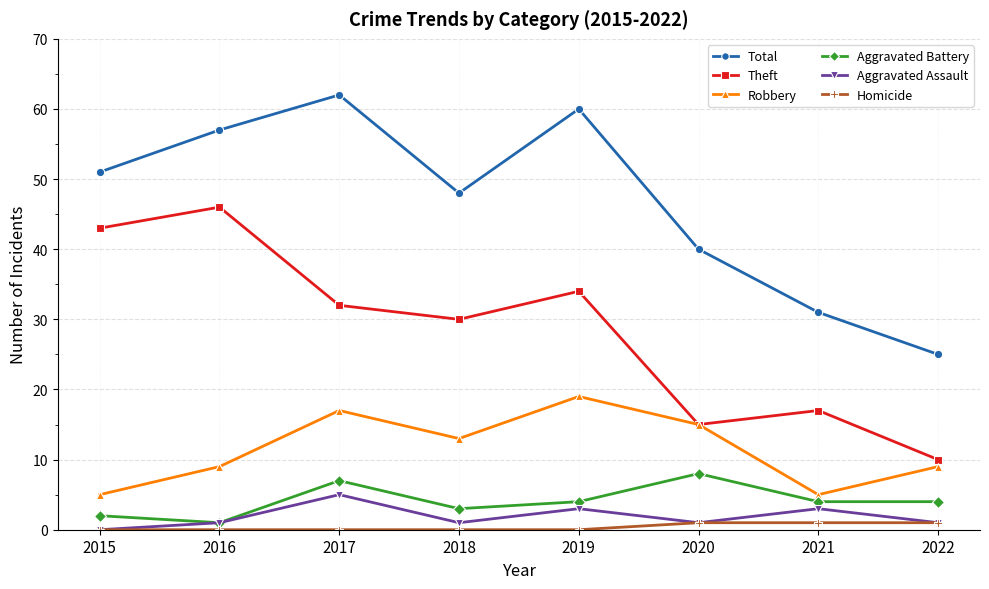

Count the number of data series in this chart.

6